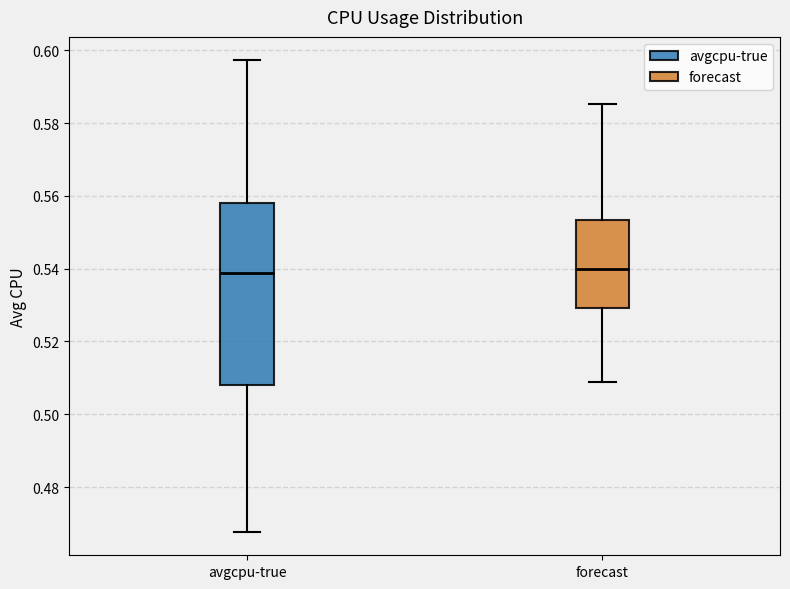

Reading left to right, transcribe this box plot: for each box, give where its median line is, the range the box spans, and where its two whiskers end, as read against the y-axis. The values are not printed on the chart, so give them approximately, as read against the axis.

avgcpu-true: median 0.538, box 0.508 to 0.558, whiskers 0.468 to 0.598
forecast: median 0.540, box 0.530 to 0.554, whiskers 0.508 to 0.586